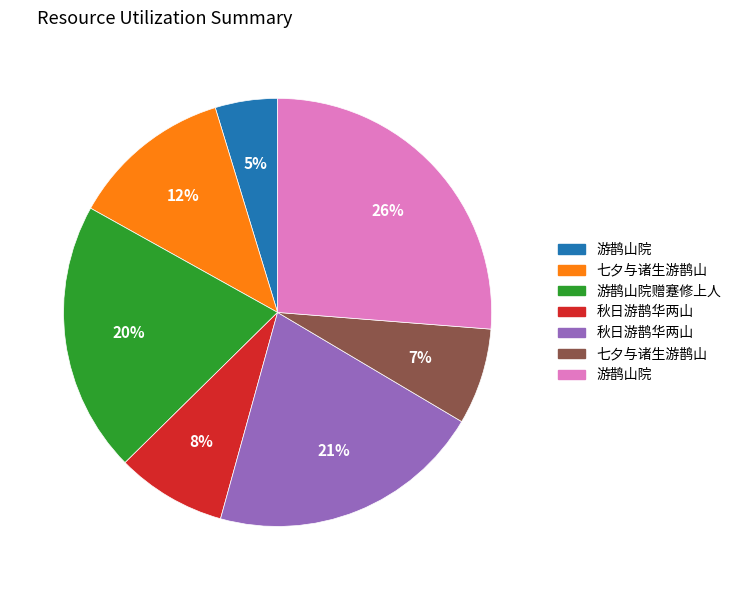

Is there any slice that represents more than half of the pie?

No